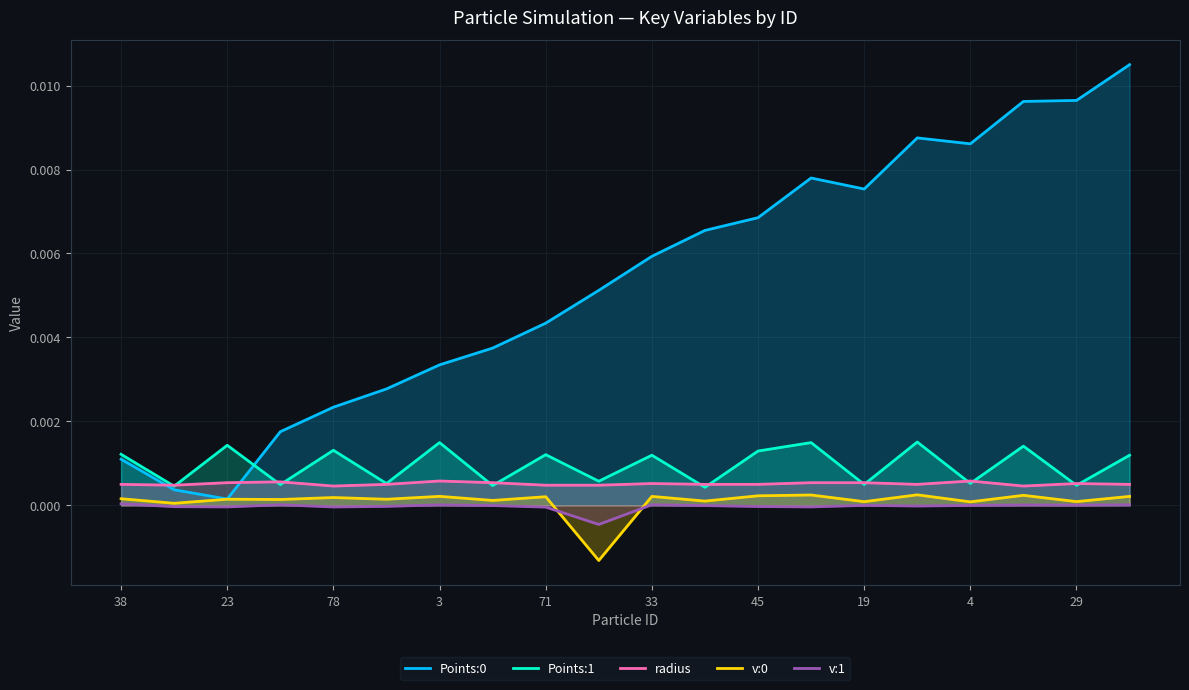

True or false: radius and v:1 intersect in this chart.

False